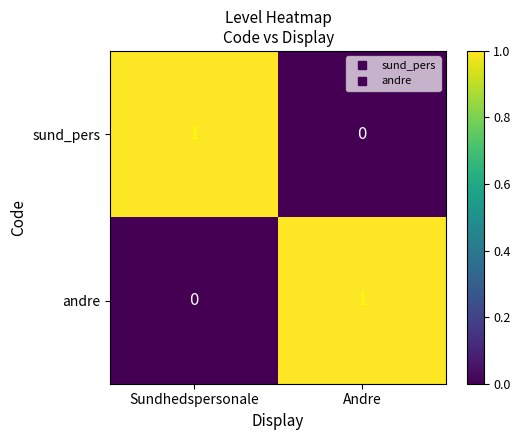

How many values in andre are above zero?

1